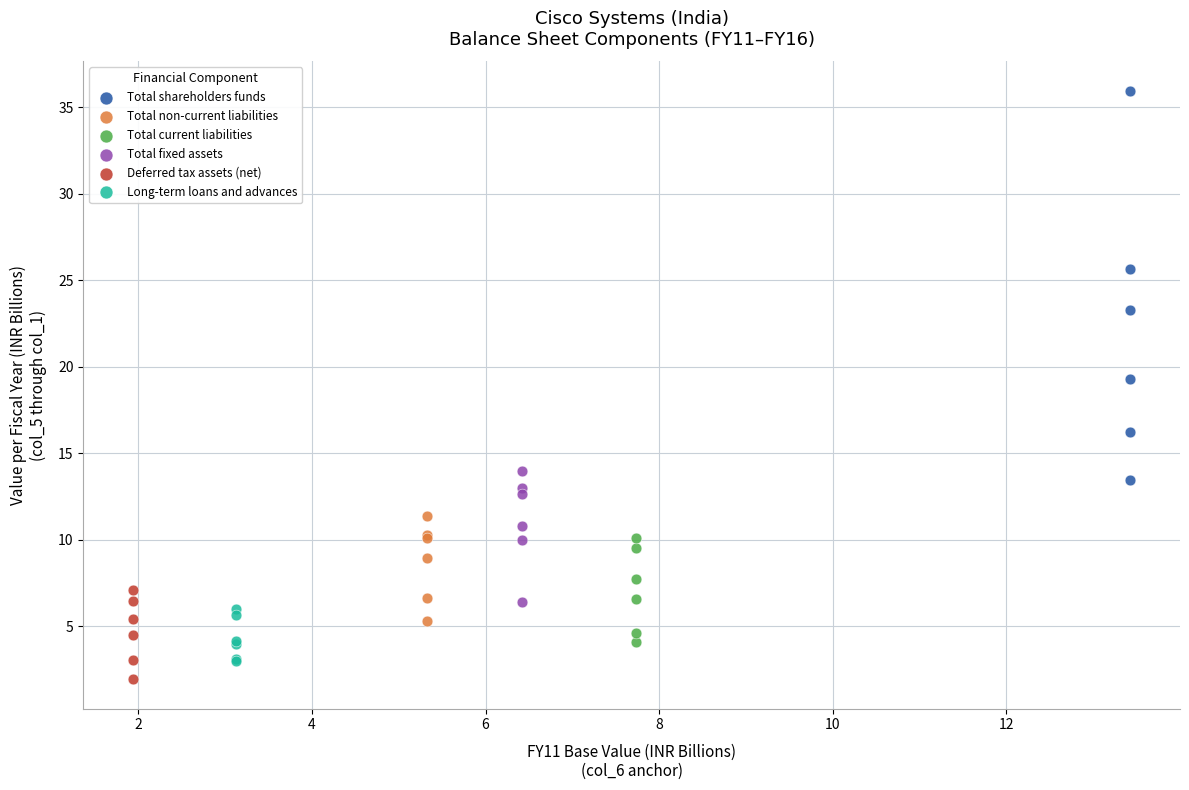

Which series has the largest Y range (max minus min)?

Total shareholders funds